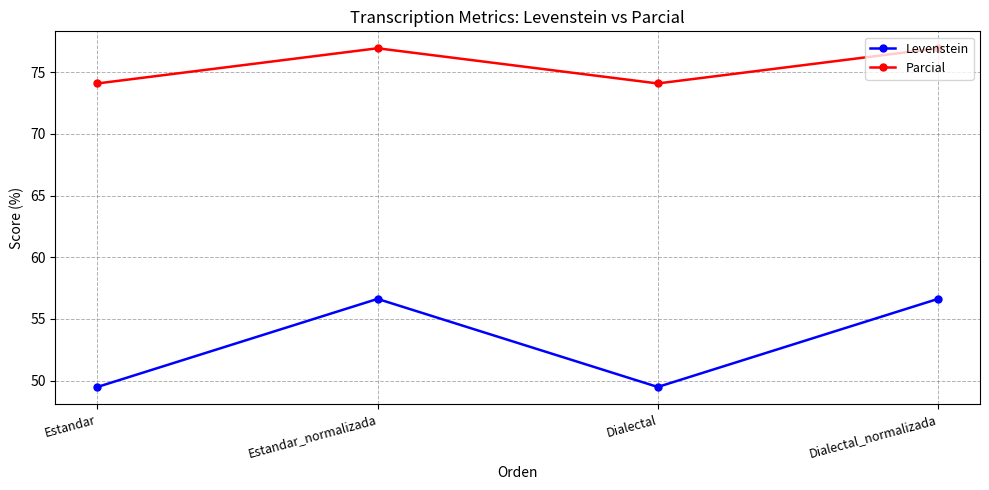

Does the chart display data point markers on the line(s)?

Yes